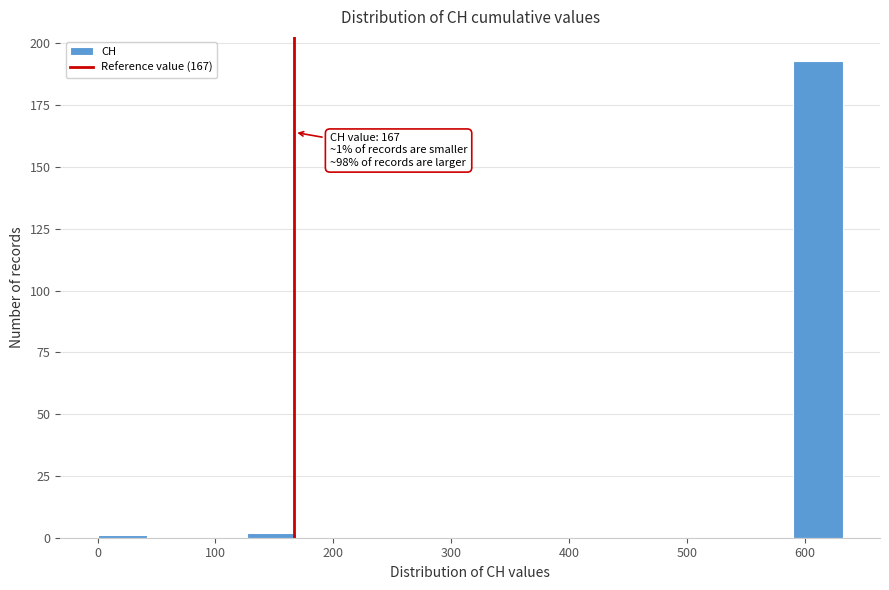

Which range on the x-axis has the tallest bar?

590 to 630